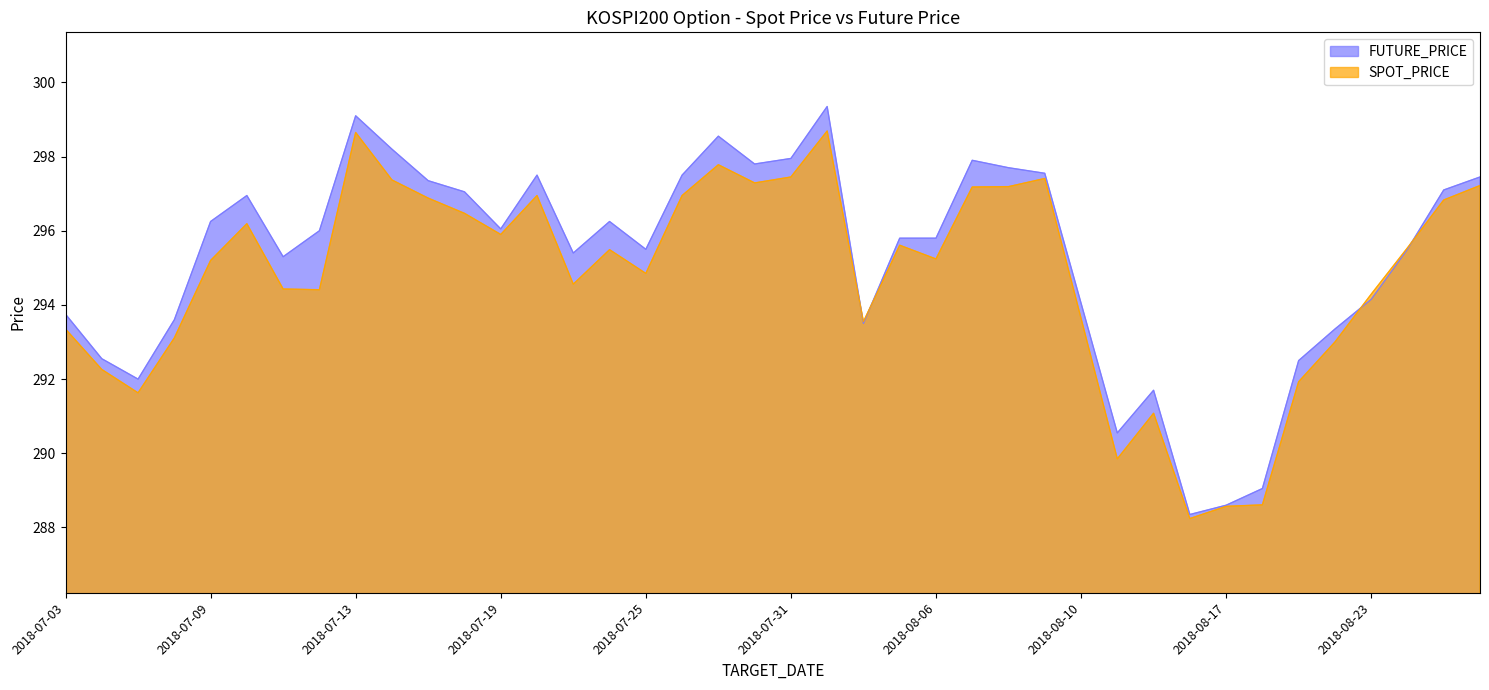

How many interior local peaks does the FUTURE_PRICE series have?

8